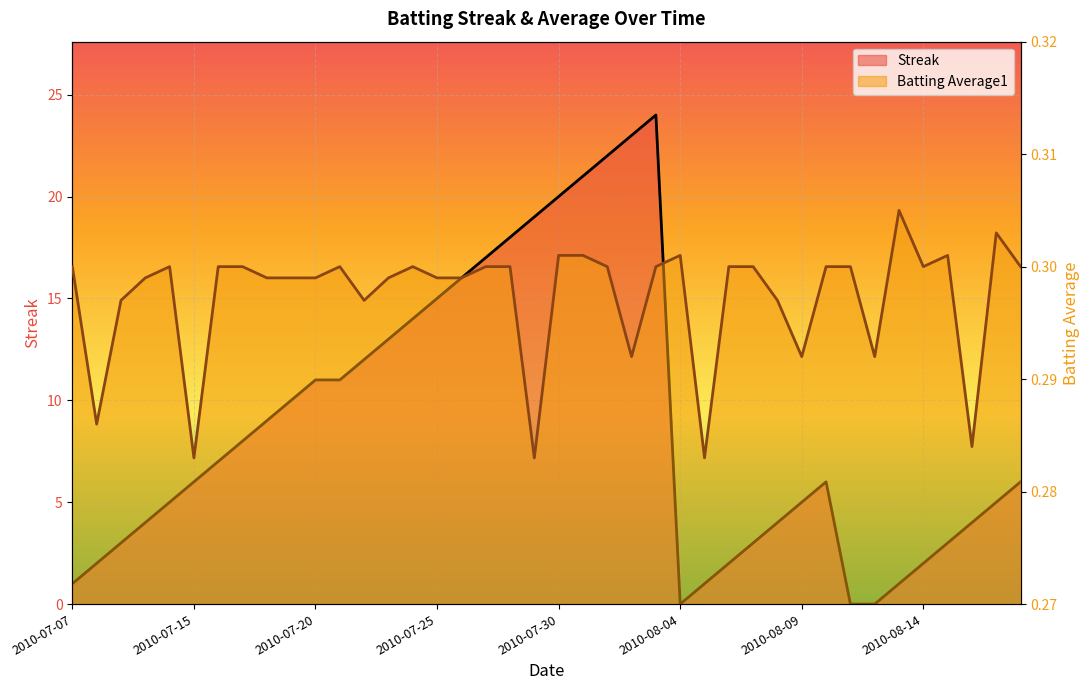

Read the Batting Average1 value at 2010-07-21.

0.3